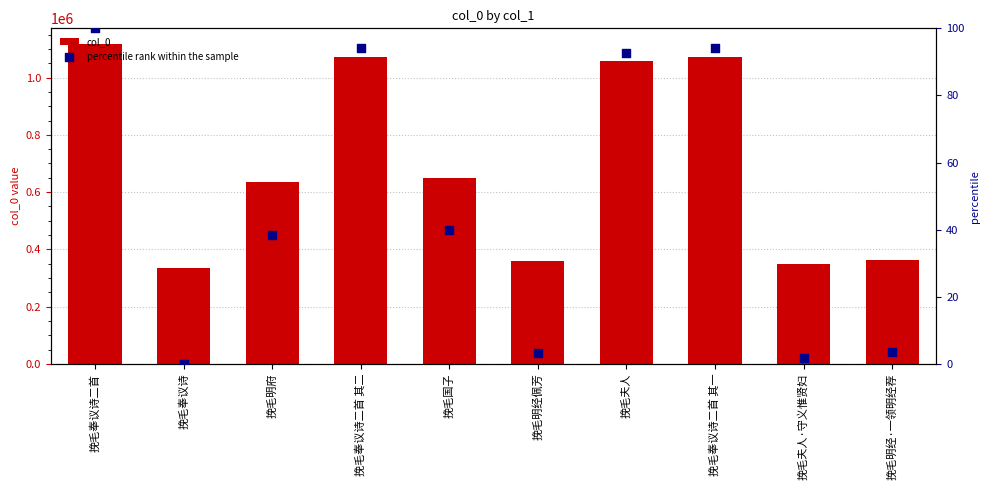

At how many categories does at least one series exceed 448077?

6